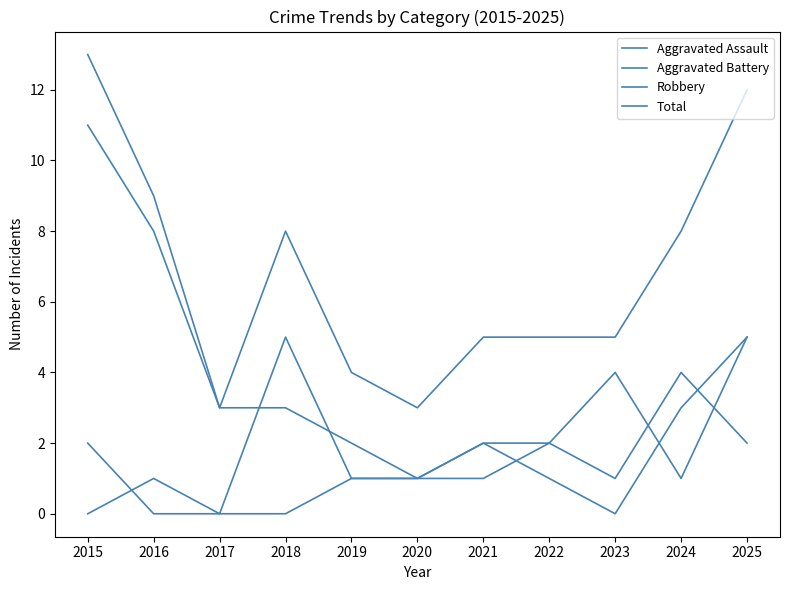

True or false: Aggravated Battery and Total cross at least once.

False